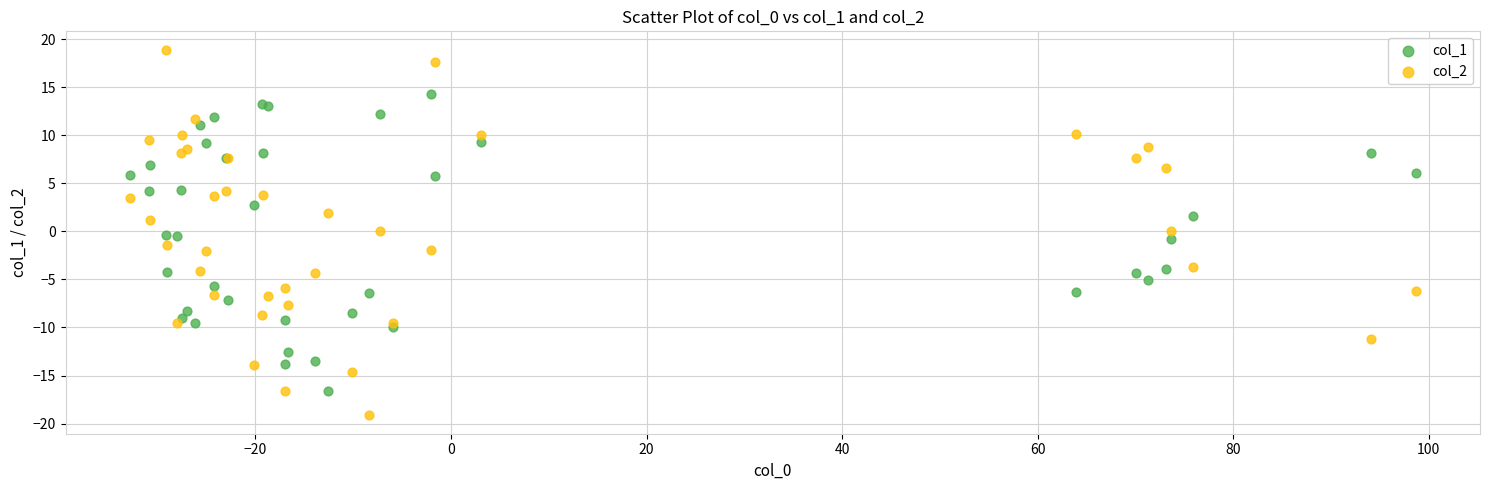

What are all the series names shown in the legend?

col_1, col_2